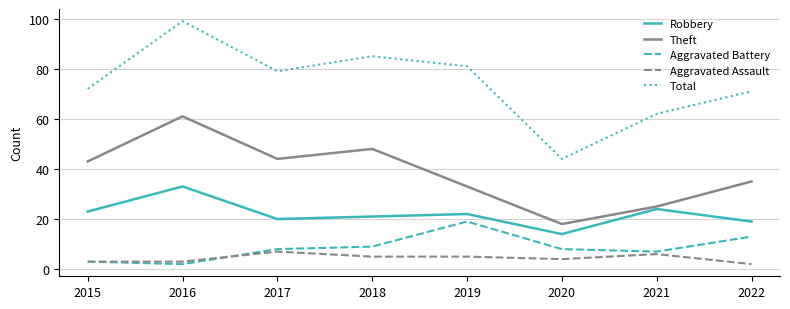

True or false: Aggravated Battery has more than 1 points higher than both neighbors.

False